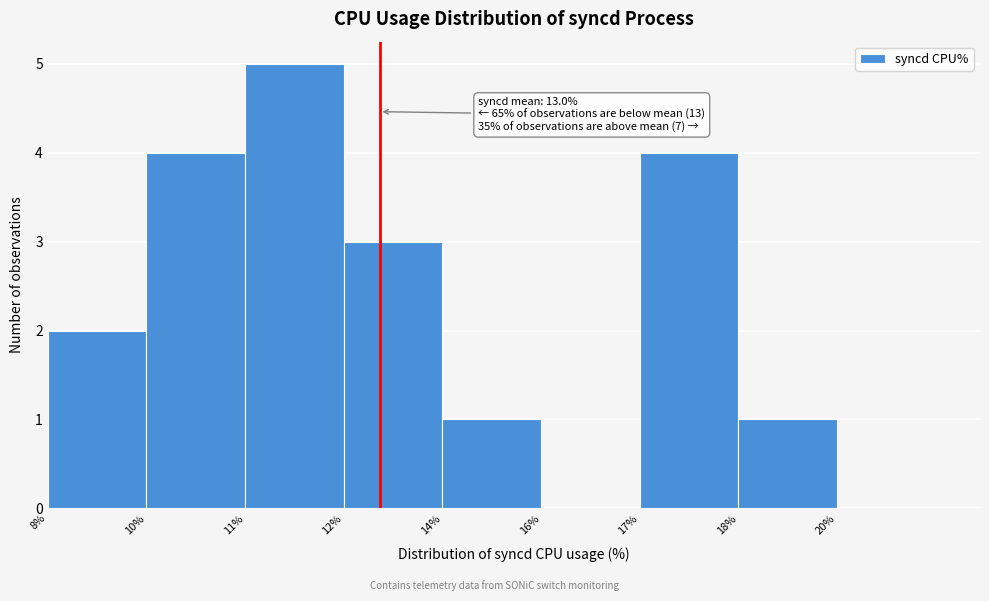

Reading left to right, extract all data points from this chart.

8%=2	10%=4	11%=5	12%=3	14%=1	16%=0	17%=4	18%=1	20%=0